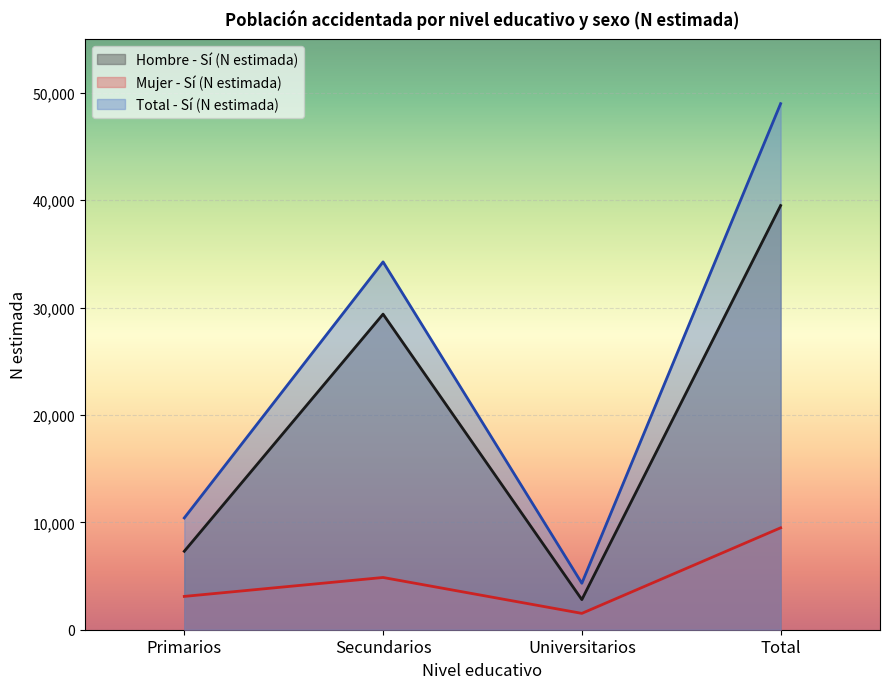

In Mujer - Sí (N estimada), how many points are lower than both neighbors (excluding endpoints)?

1